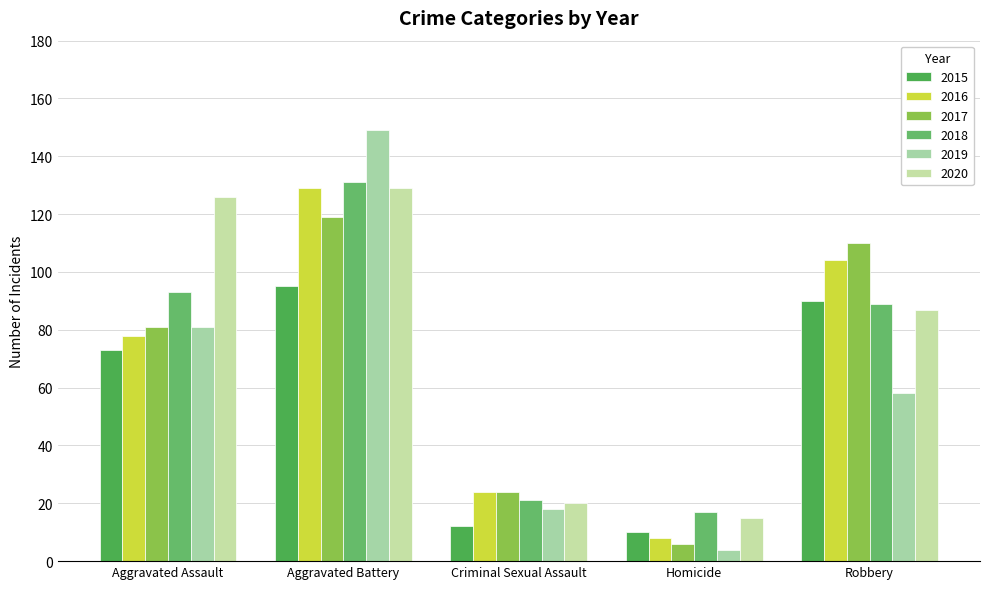

At how many categories does at least one series exceed 69?

3